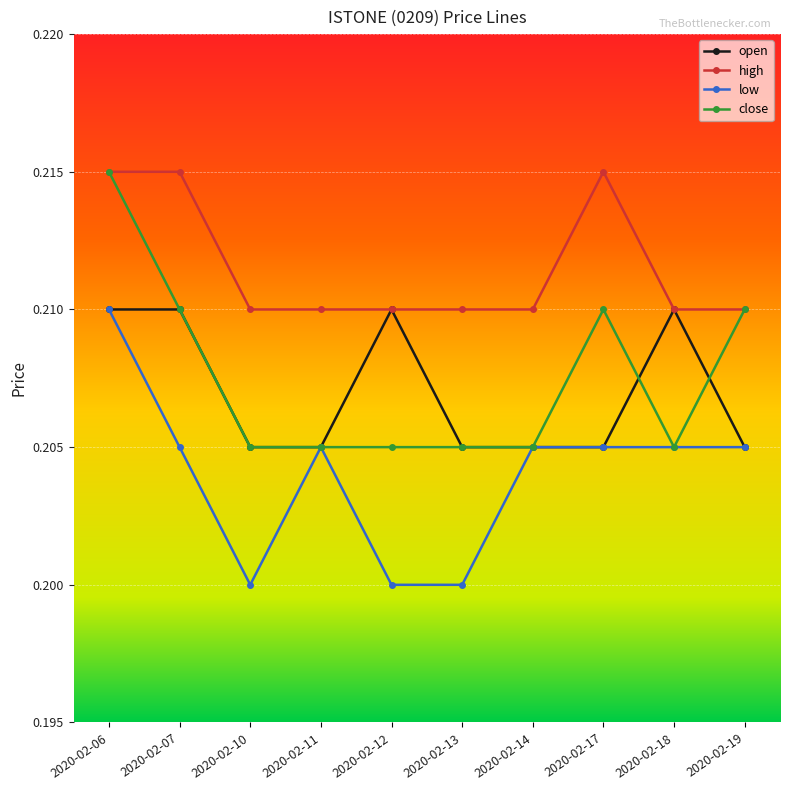

The low series shows 0.2 at 2020-02-14. True or false?

True